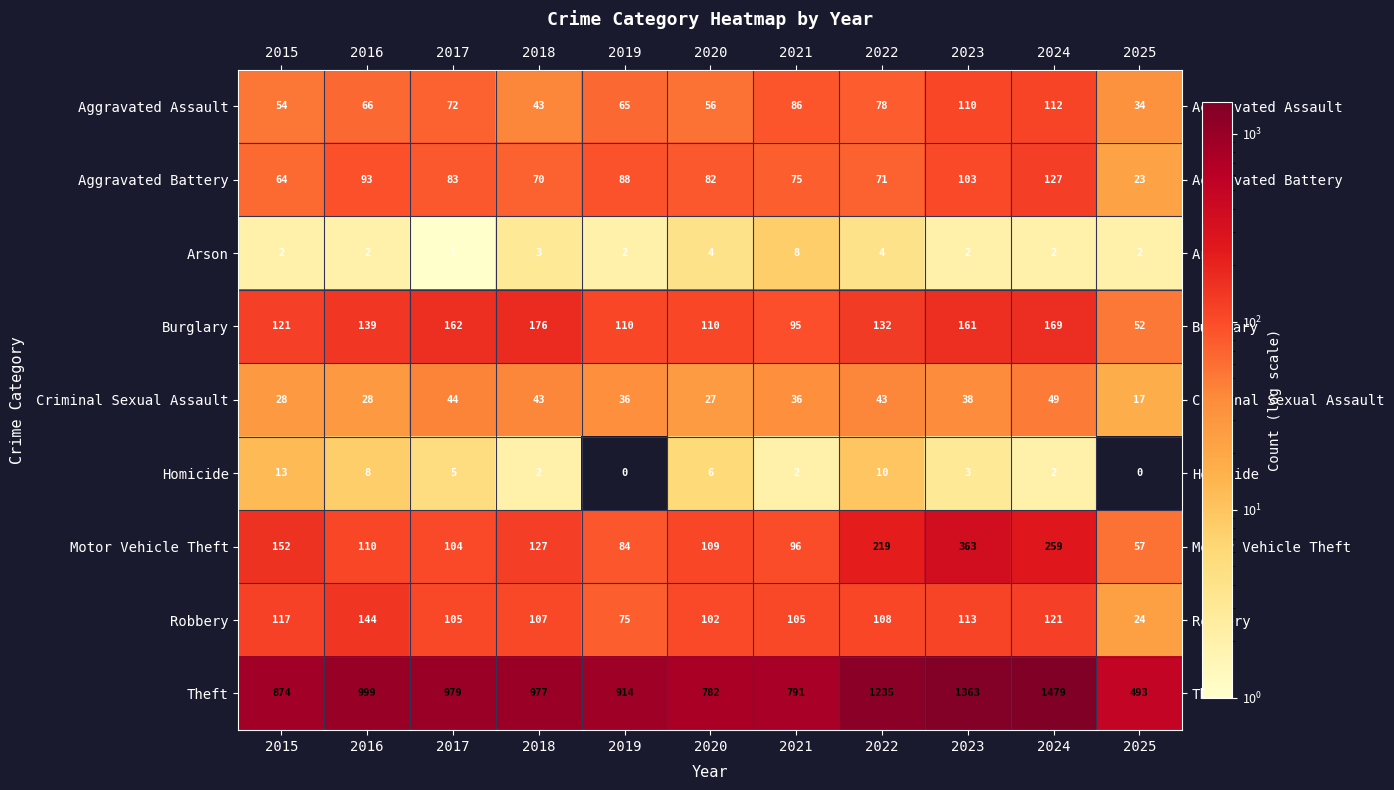

At which label is Homicide closest to 6?

2020